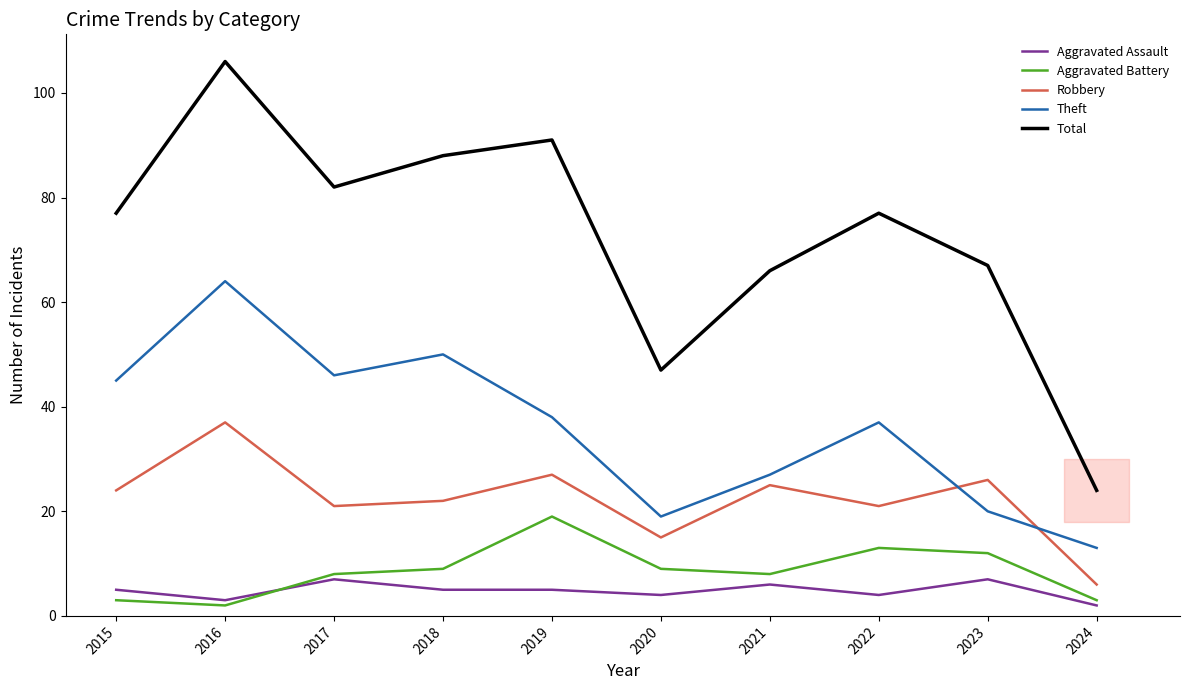

What is the difference between the highest and lowest values at 2016?

104